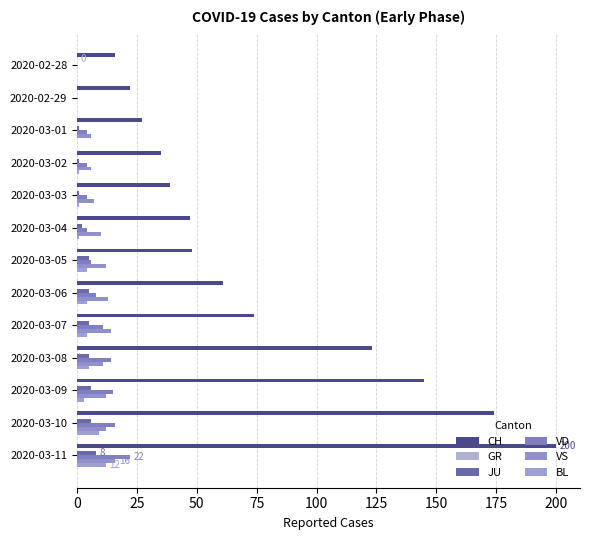

How many data points does each series have?

13